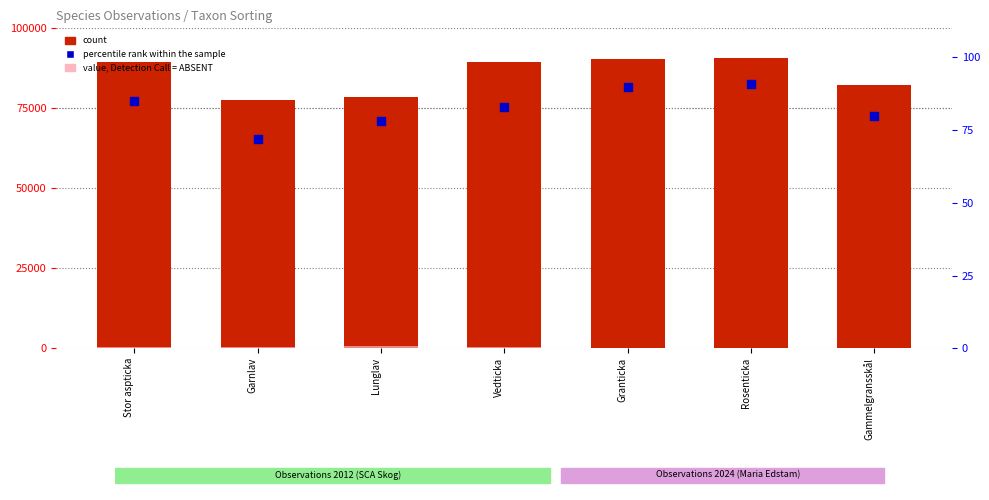

Which series reaches the minimum Y coordinate?

value, Detection Call = ABSENT